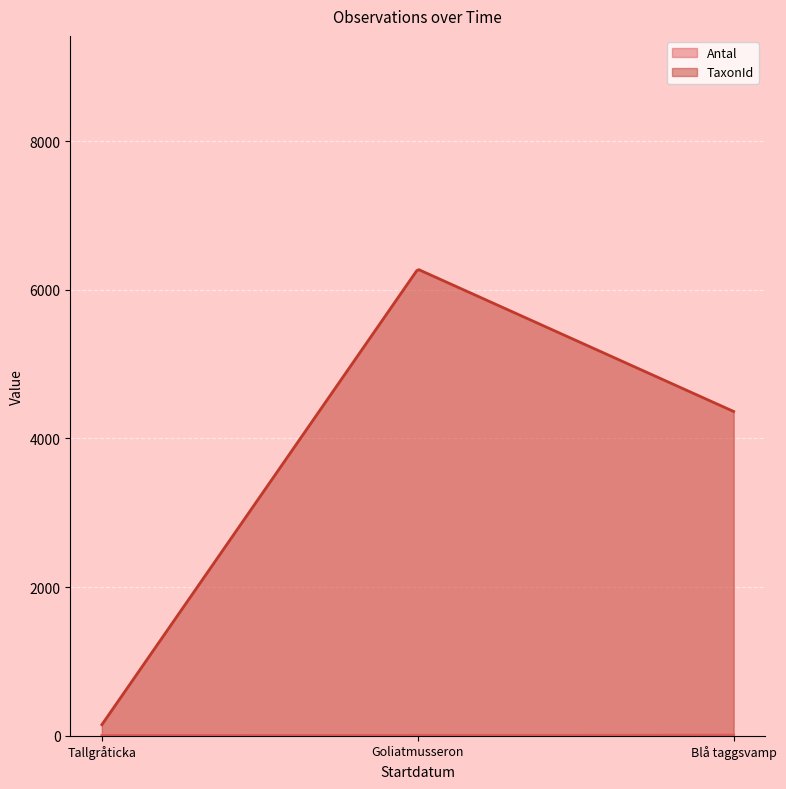

Rank the series at 2016-08-22 from lowest to highest value.

Antal, TaxonId